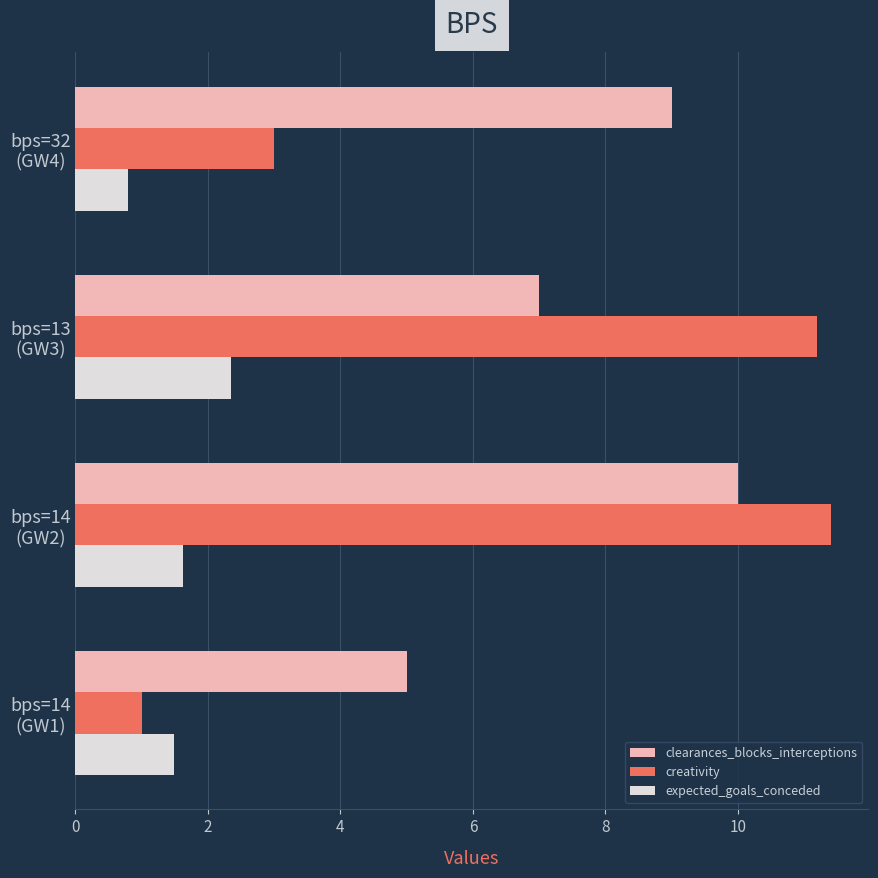

List the series in order of their peak value, highest first.

creativity, clearances_blocks_interceptions, expected_goals_conceded